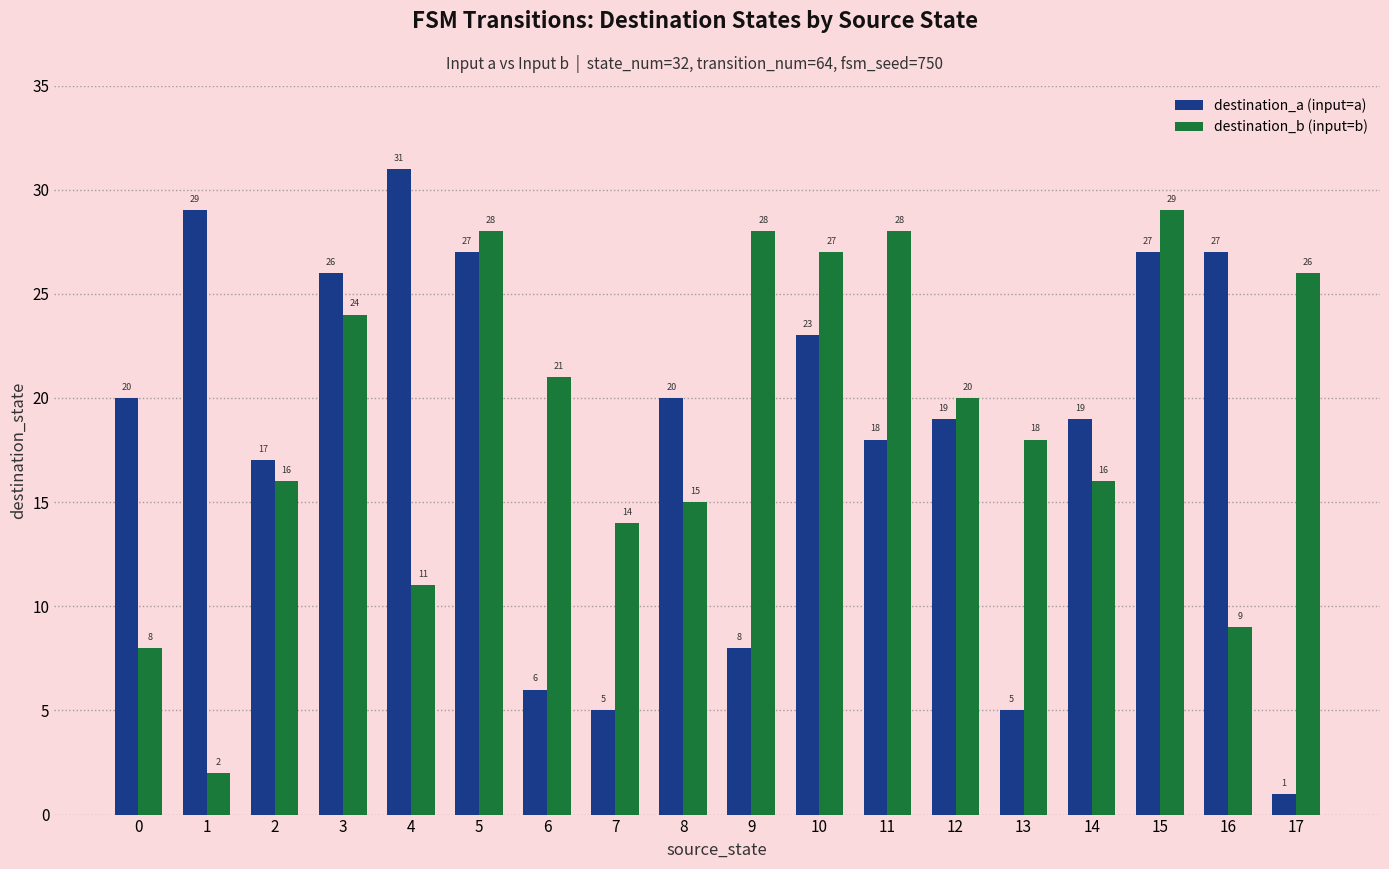

Is the value of destination_b (input=b) at 4 greater than the value of destination_a (input=a) at 14?

No